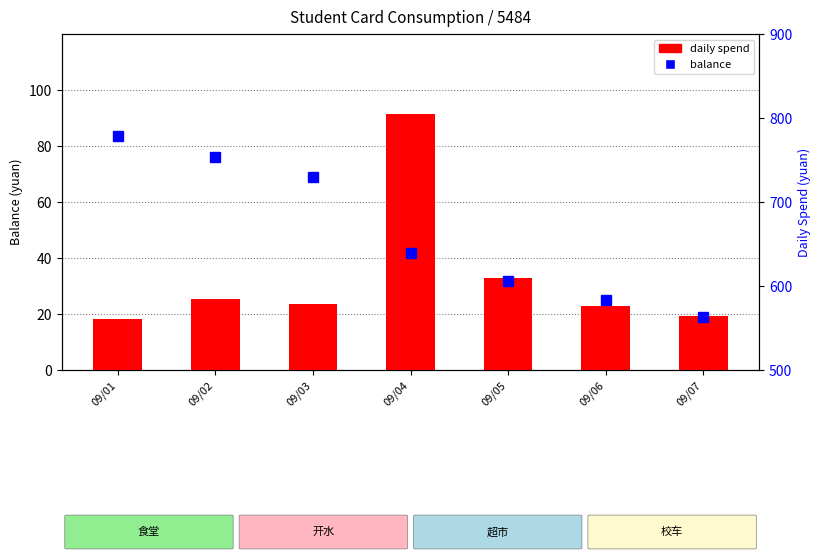

Is it true that balance equals 563.5 at 09/07?

True